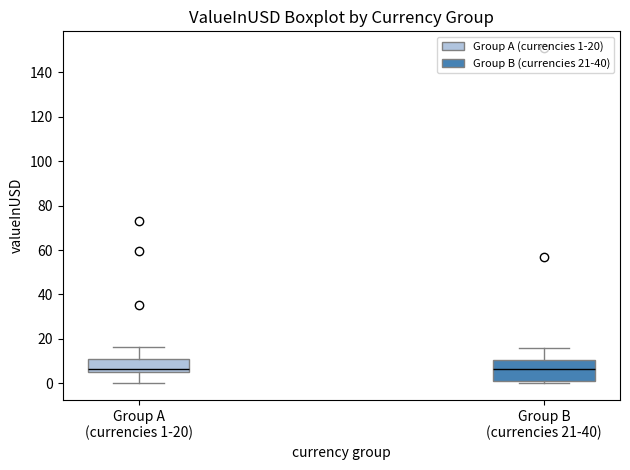

Which box is the tallest, from its lower edge to its upper edge?

Group B (currencies 21-40)